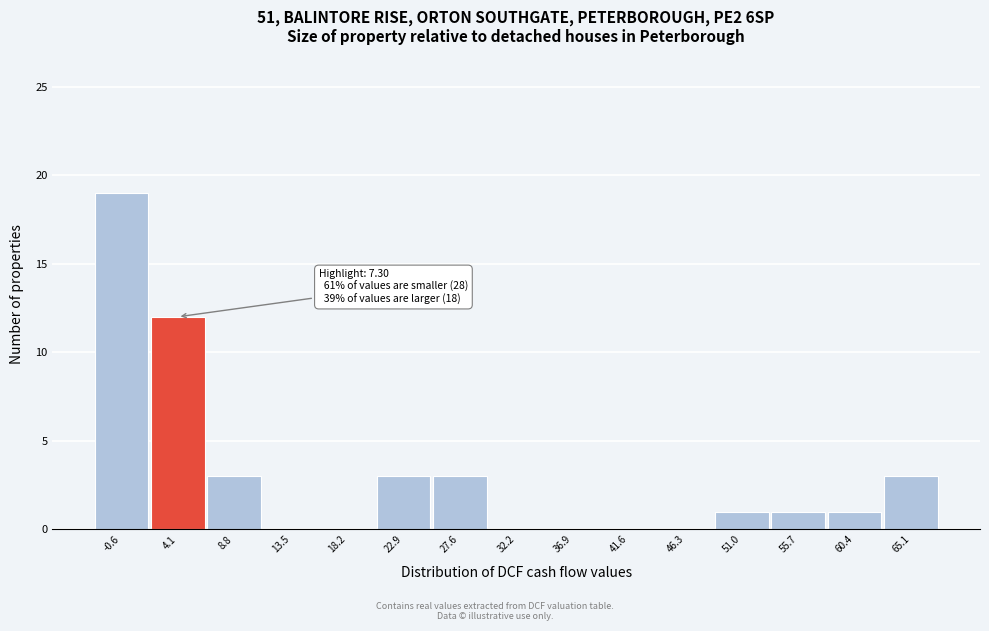

Reading left to right, list all the values displayed in this chart.

-0.6=19	4.1=12	8.8=3	13.5=0	18.2=0	22.9=3	27.6=3	32.2=0	36.9=0	41.6=0	46.3=0	51.0=1	55.7=1	60.4=1	65.1=3